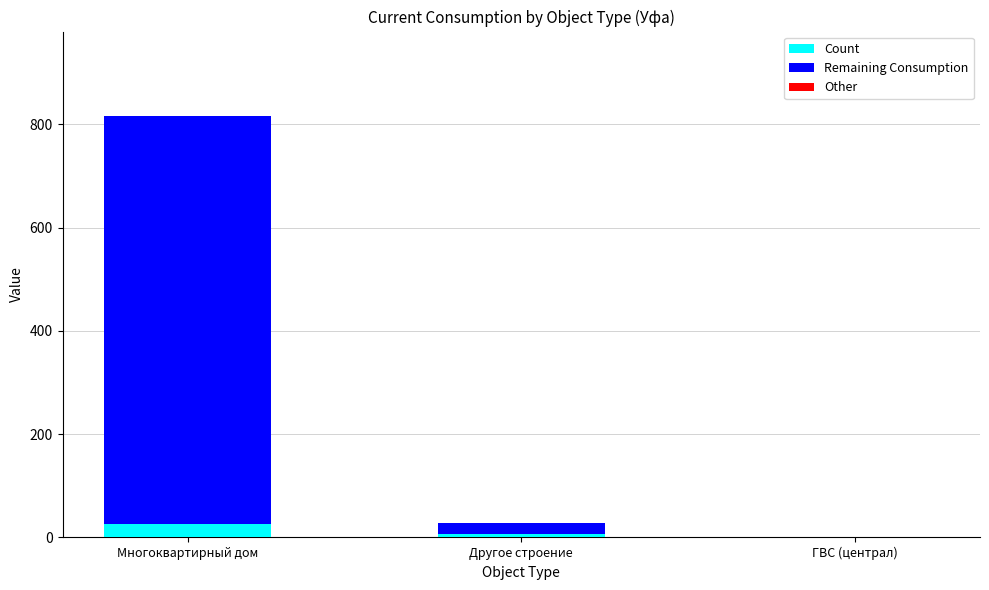

At which category is the sum across all series the highest?

Многоквартирный дом